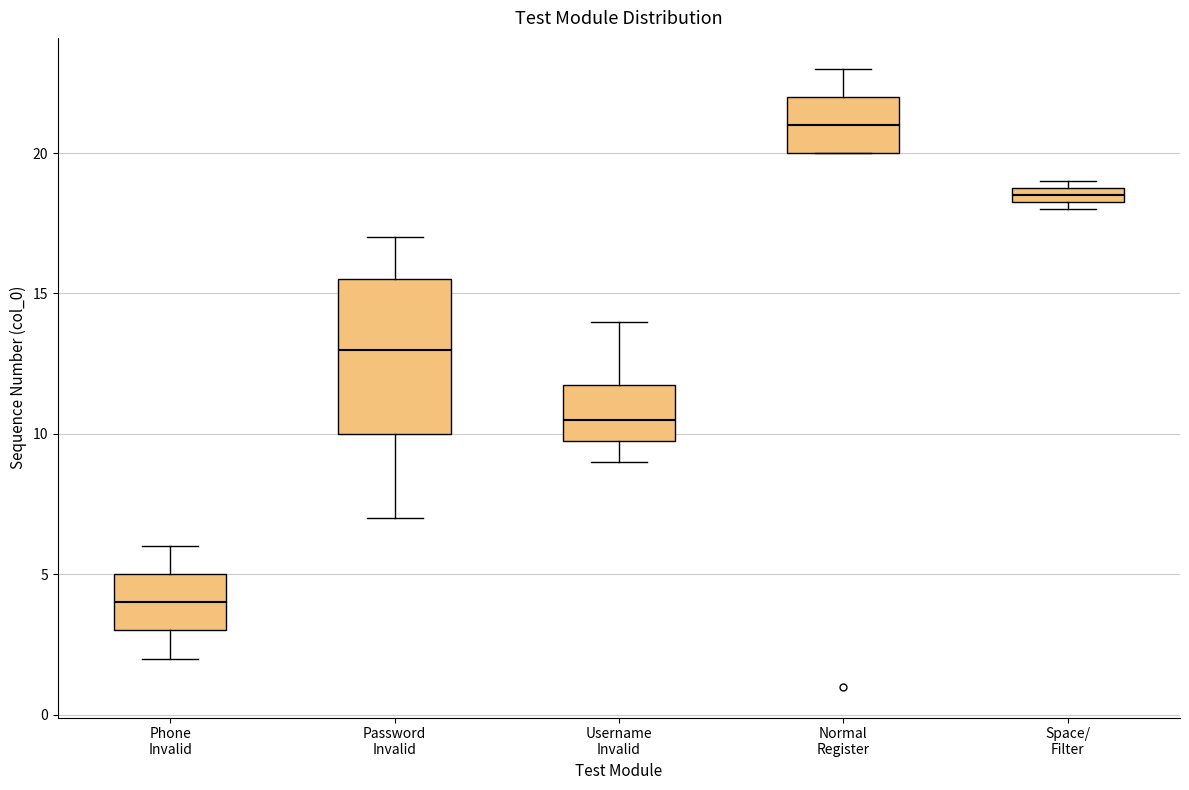

Which box has the lowest median line?

Phone Invalid